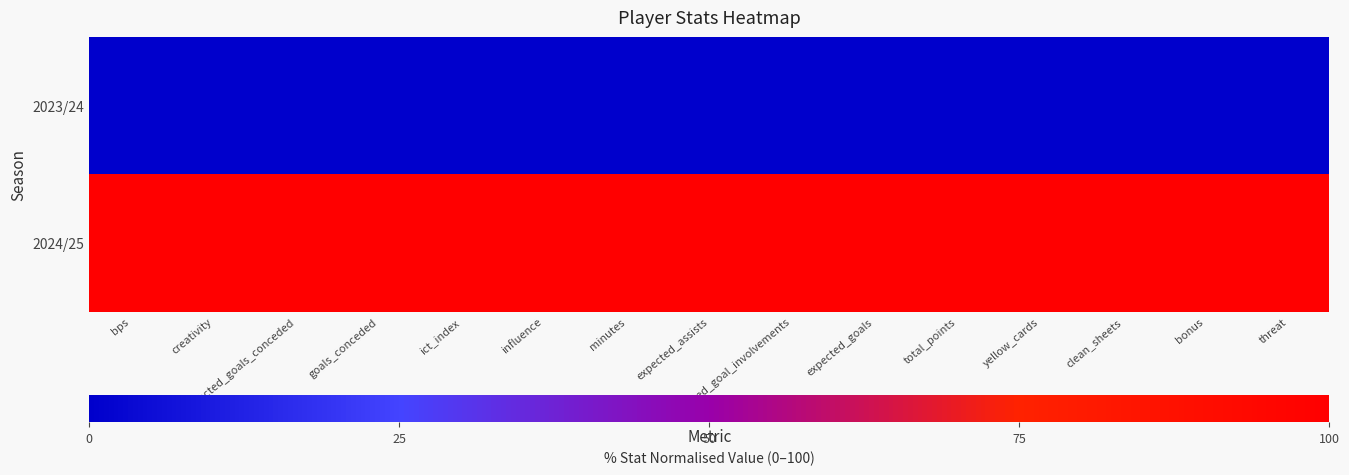

At how many categories does at least one series exceed 96?

15